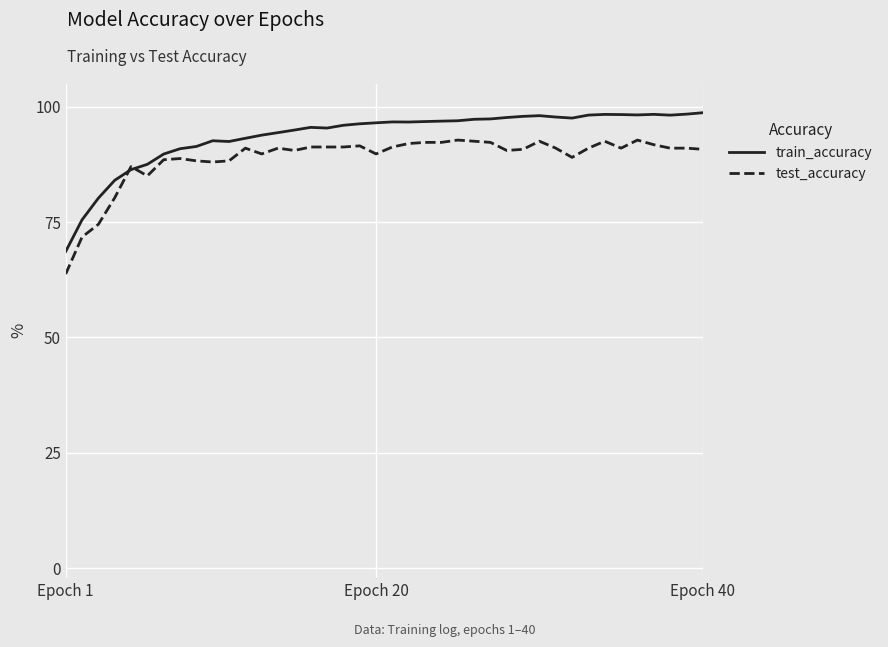

Does the chart have visible grid lines?

Yes